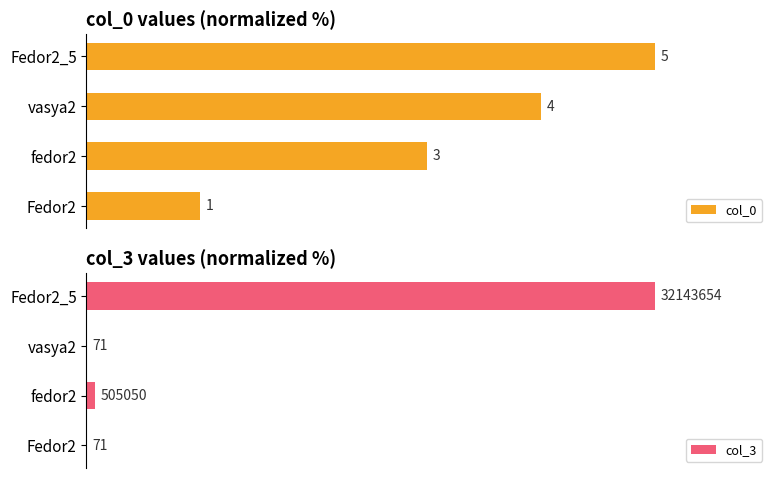

Which series has the largest total across all categories?

col_0